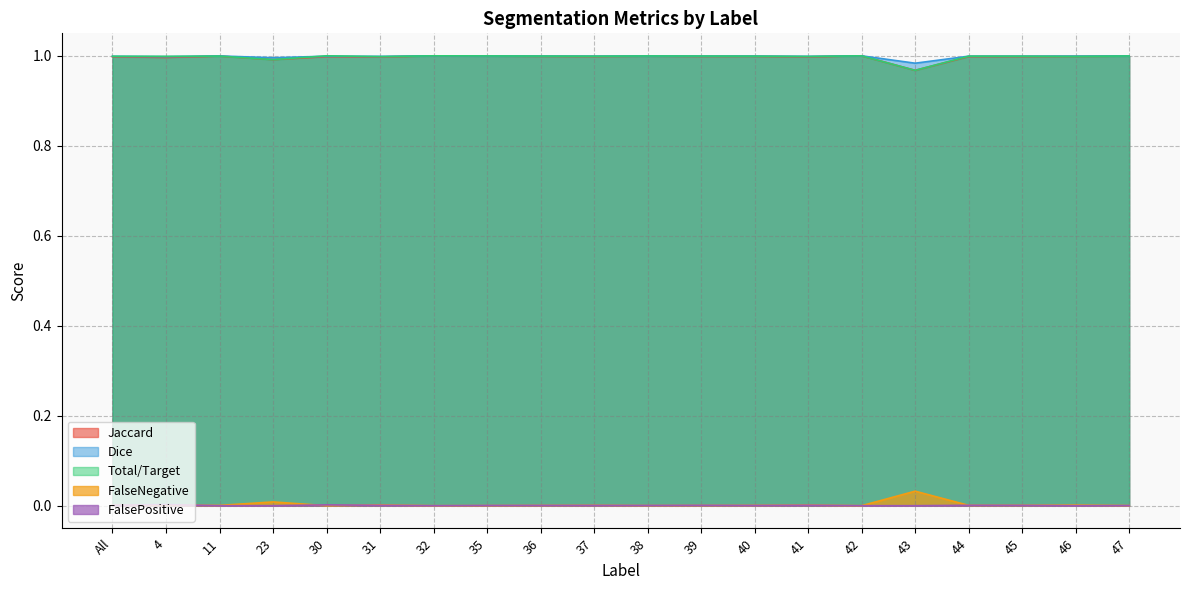

What is the label of the 8th point from the left?

35